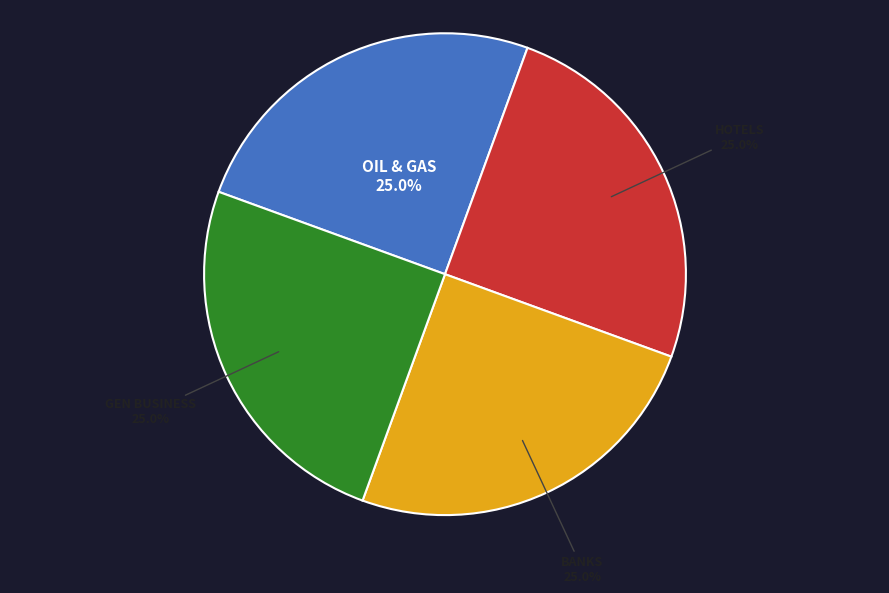

Is there a majority slice in this chart?

No